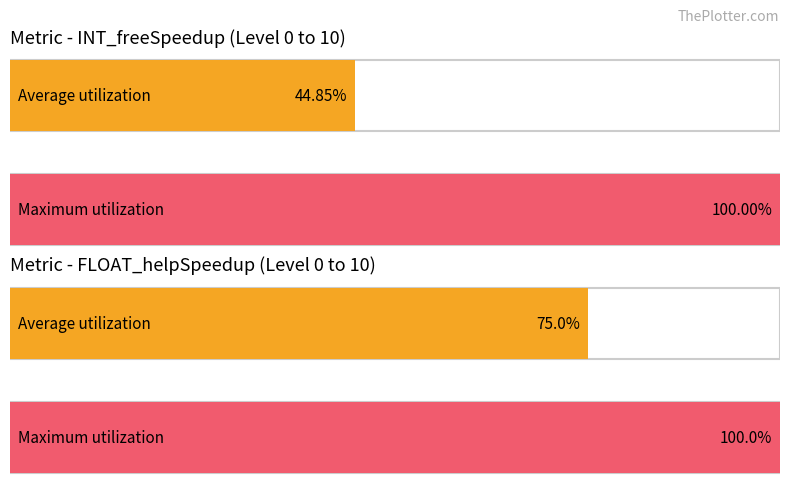

What is the difference between the maximum and minimum values in the INT_freeSpeedup series?

55